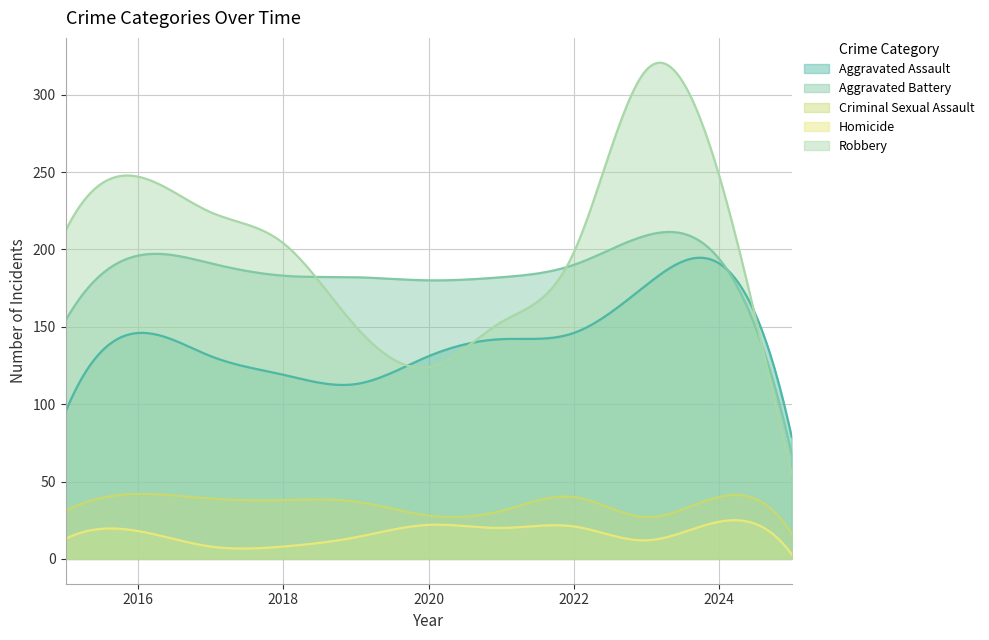

Where is the first local maximum for Robbery?

2016